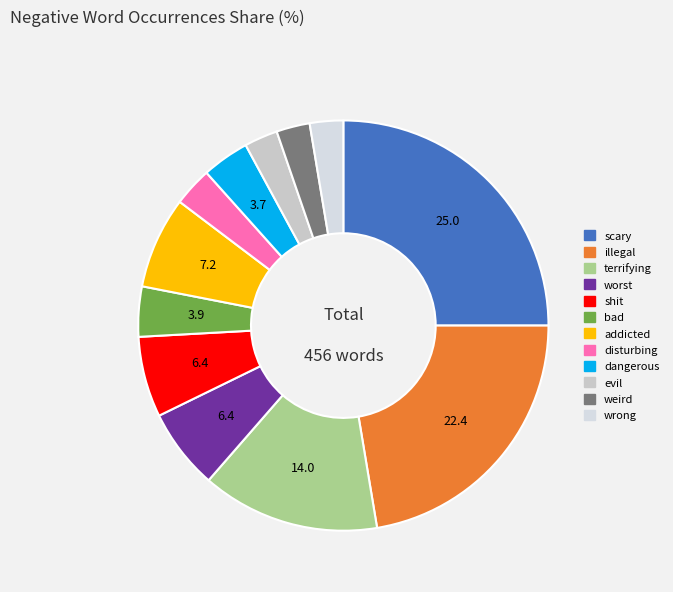

Does scary represent more than half of the total?

No